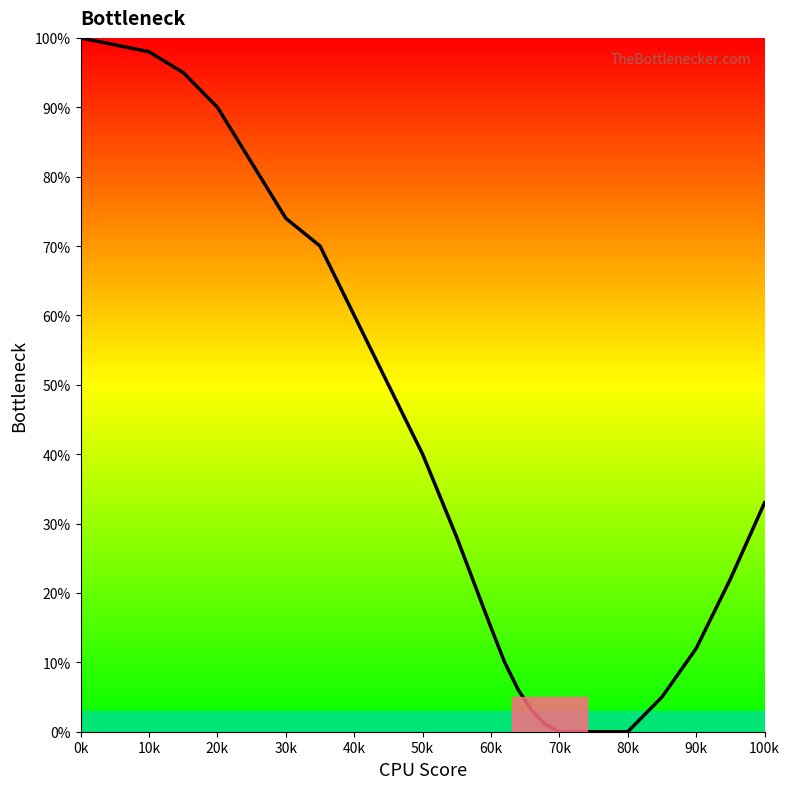

What is the maximum value shown in the chart?

100